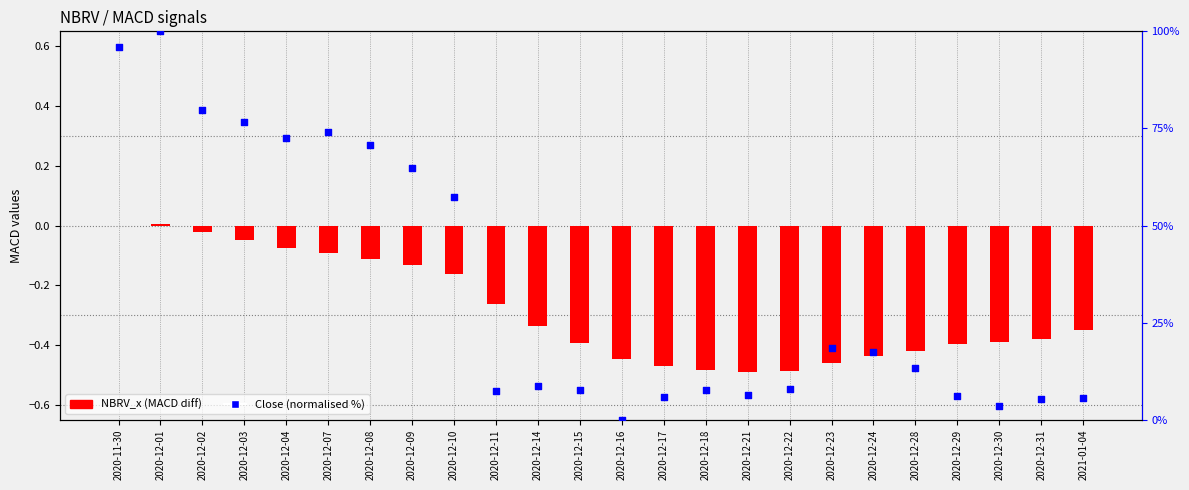

Is the value of NBRV_x (span12-span26) at 2020-12-30 greater than the value of Close (normalised) at 2020-12-28?

No